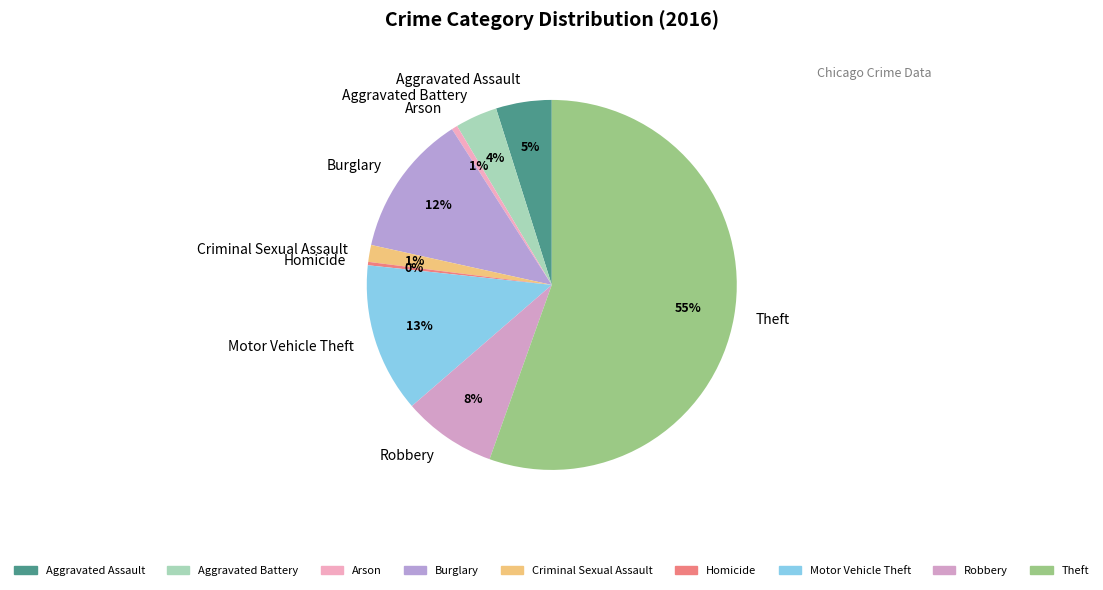

Is the sum of Homicide and Aggravated Battery greater than half?

No